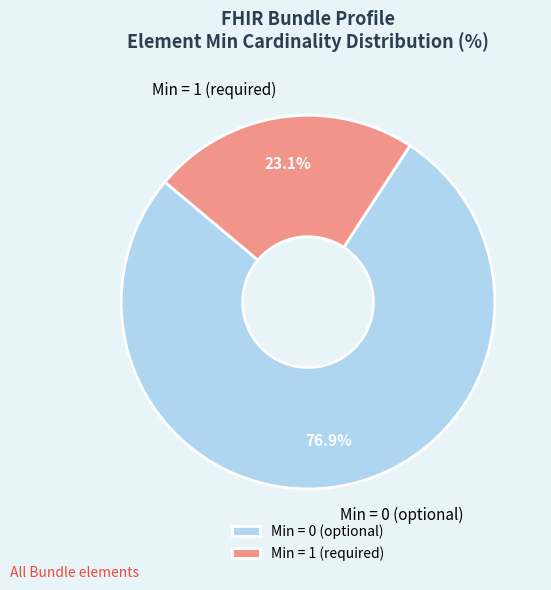

Rank the categories by value from lowest to highest.

Min = 1 (required), Min = 0 (optional)